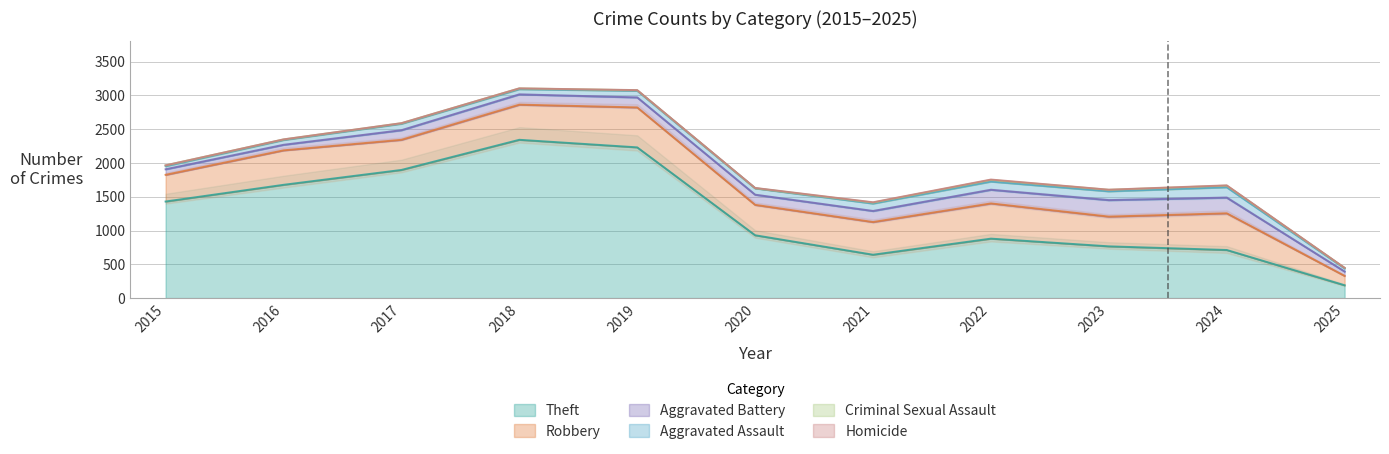

Reading left to right, list all the values displayed in this chart.

Theft: 1429	1676	1896	2342	2230	930	642	880	766	712	190
Robbery: 395	510	446	520	591	450	484	521	440	543	139
Aggravated Battery: 82	82	142	152	148	150	163	202	244	232	64
Aggravated Assault: 46	71	95	77	98	94	110	121	130	153	47
Criminal Sexual Assault: 12	8	8	11	8	3	14	24	22	24	7
Homicide: 0	1	1	1	2	3	5	6	2	4	1